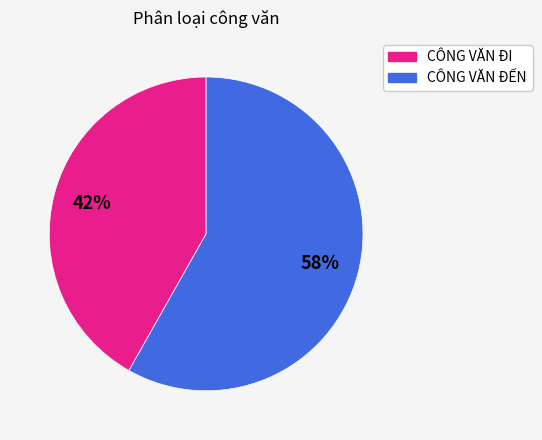

Is the sum of CÔNG VĂN ĐẾN and CÔNG VĂN ĐI greater than half?

Yes